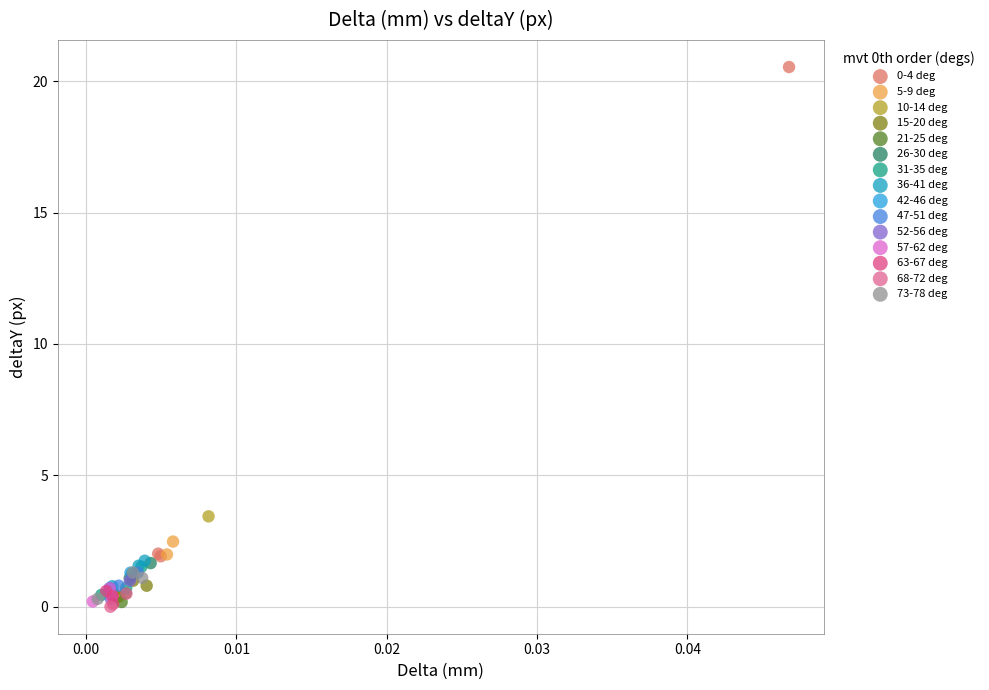

What are all the series names shown in the legend?

0-4 deg, 5-9 deg, 10-14 deg, 15-20 deg, 21-25 deg, 26-30 deg, 31-35 deg, 36-41 deg, 42-46 deg, 47-51 deg, 52-56 deg, 57-62 deg, 63-67 deg, 68-72 deg, 73-78 deg